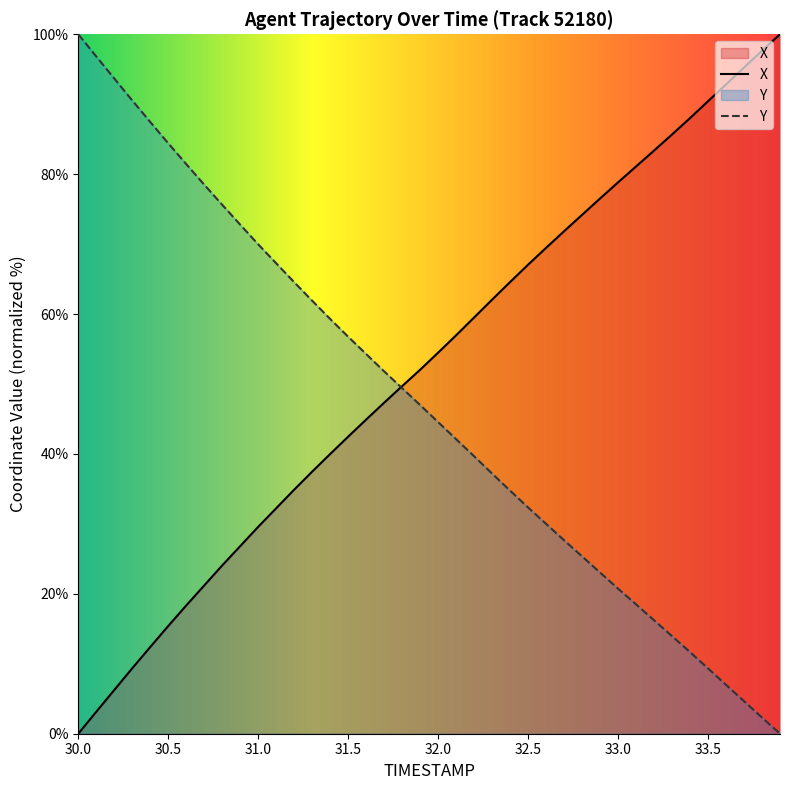

Is the value of X at 31.3 greater than the value of Y at 33.3?

Yes